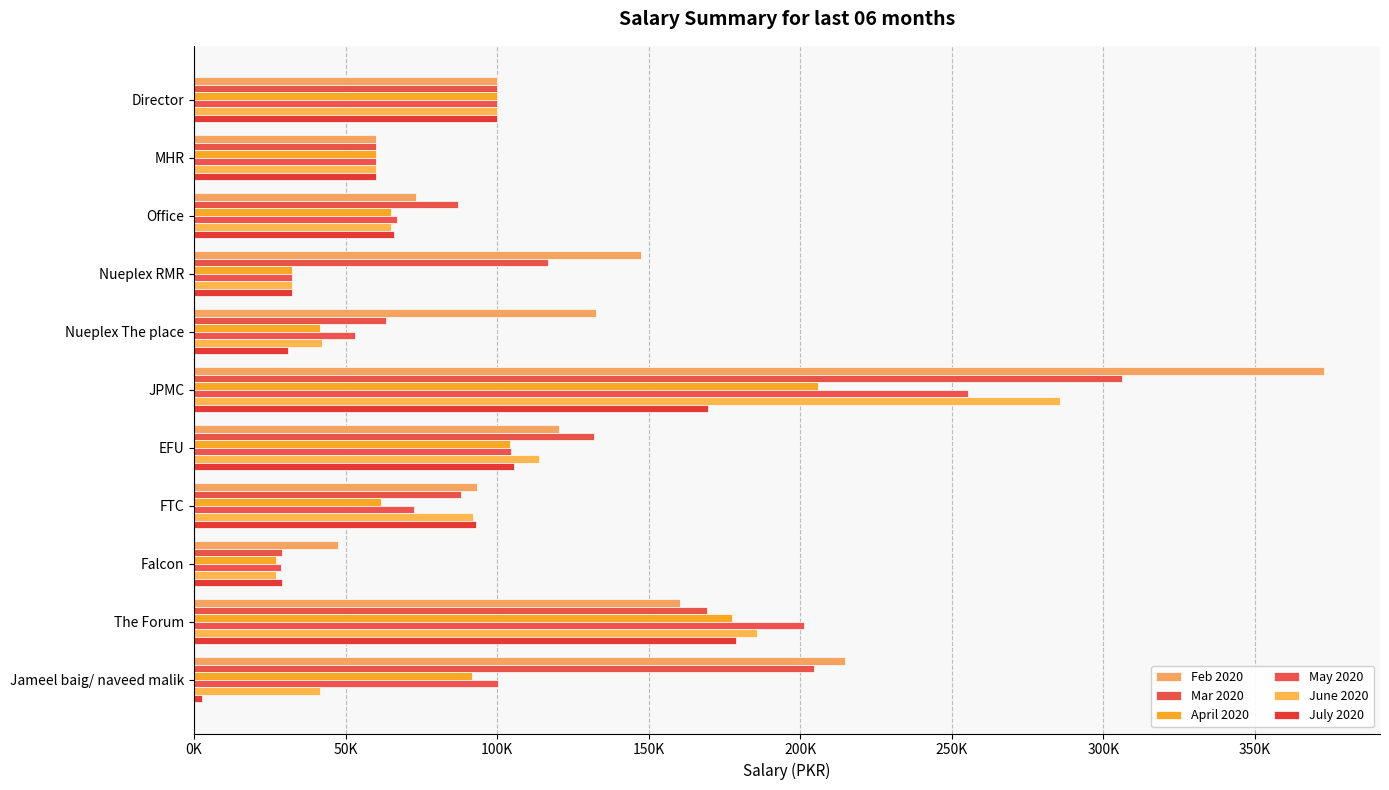

At how many categories does at least one series exceed 72280?

9